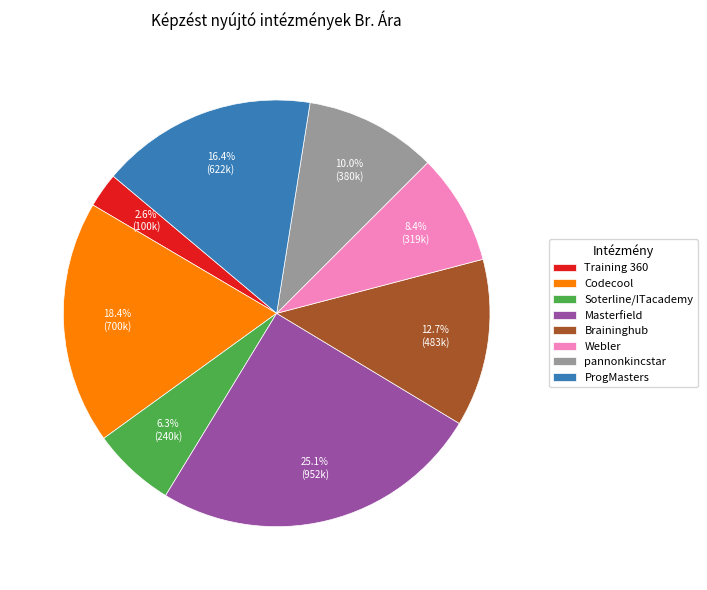

Which has a higher value, Masterfield or Soterline/ITacademy?

Masterfield